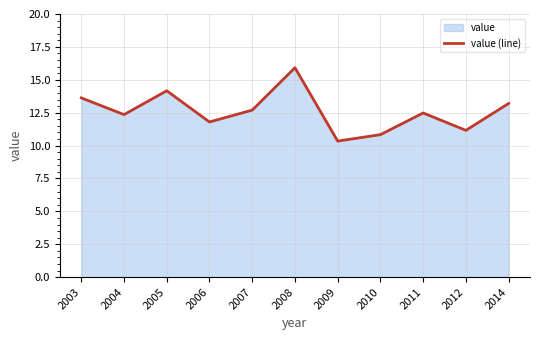

True or false: the data has more than 2 interior local peaks.

True